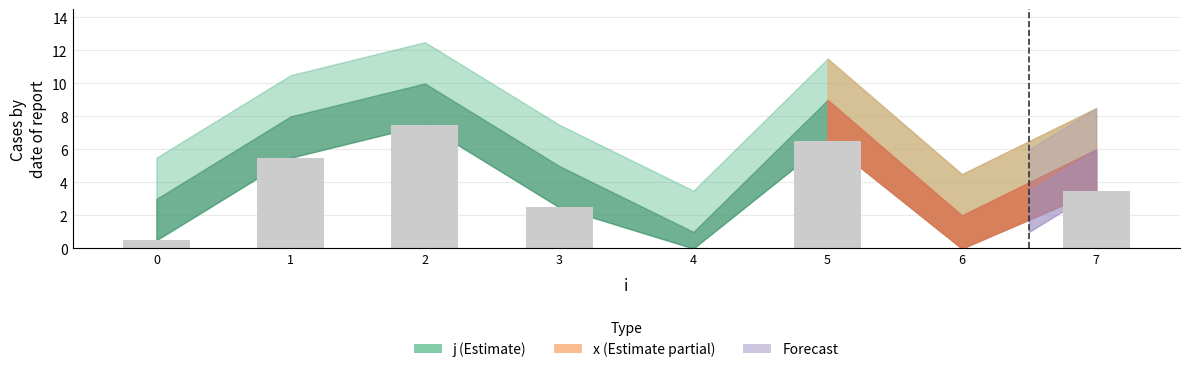

Which category has the highest value across all series?

2